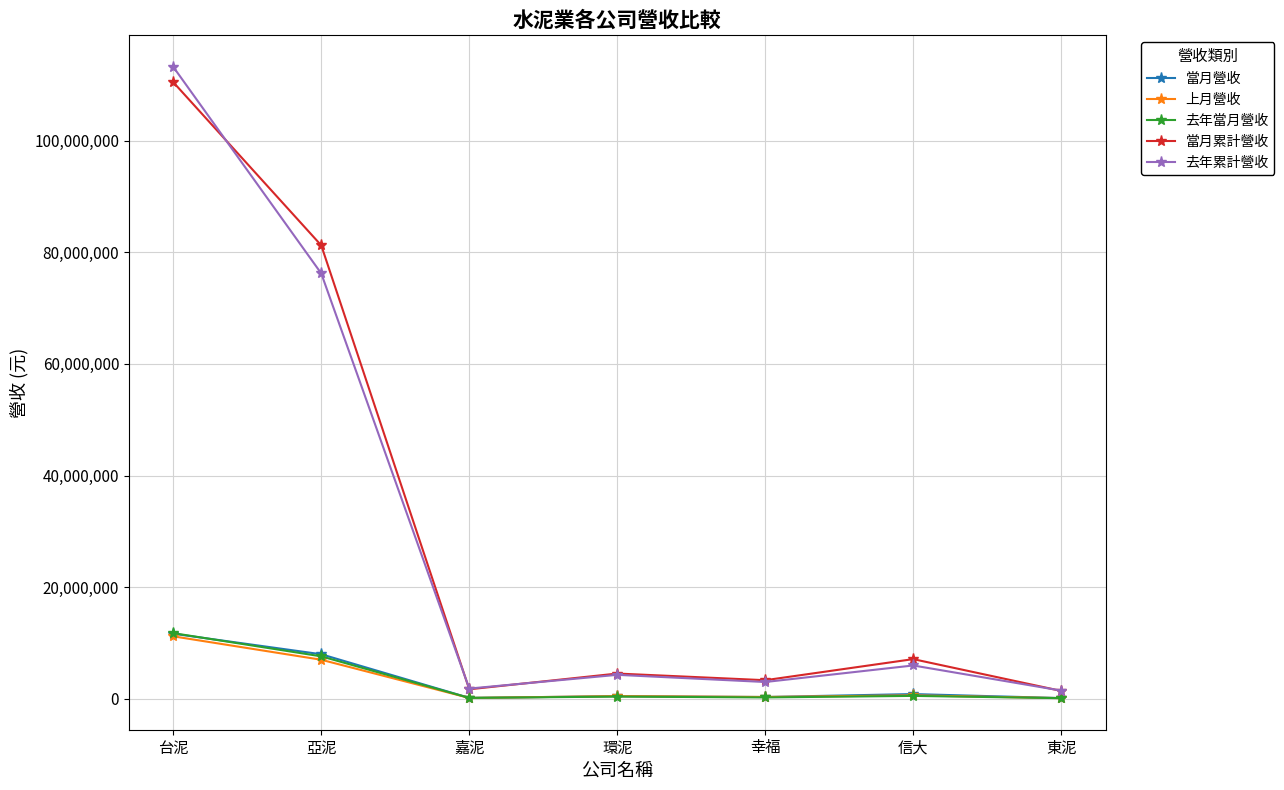

At which category does 去年累計營收 reach its first local peak?

環泥